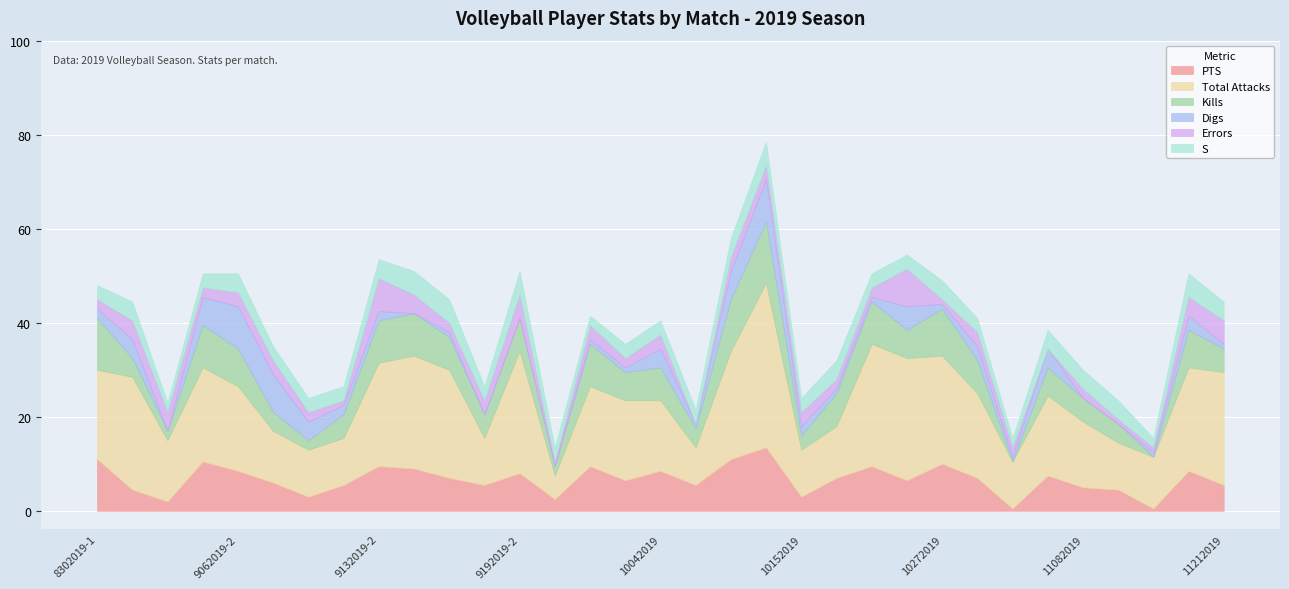

Count the number of data series in this chart.

6